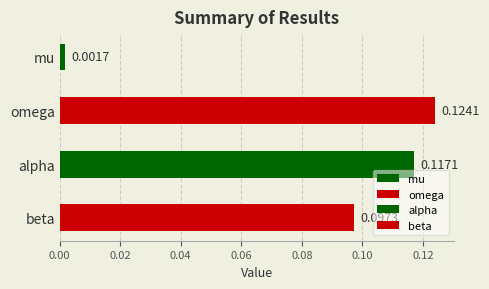

Reading left to right, list all the values displayed in this chart.

0.0	0.1	0.1	0.1